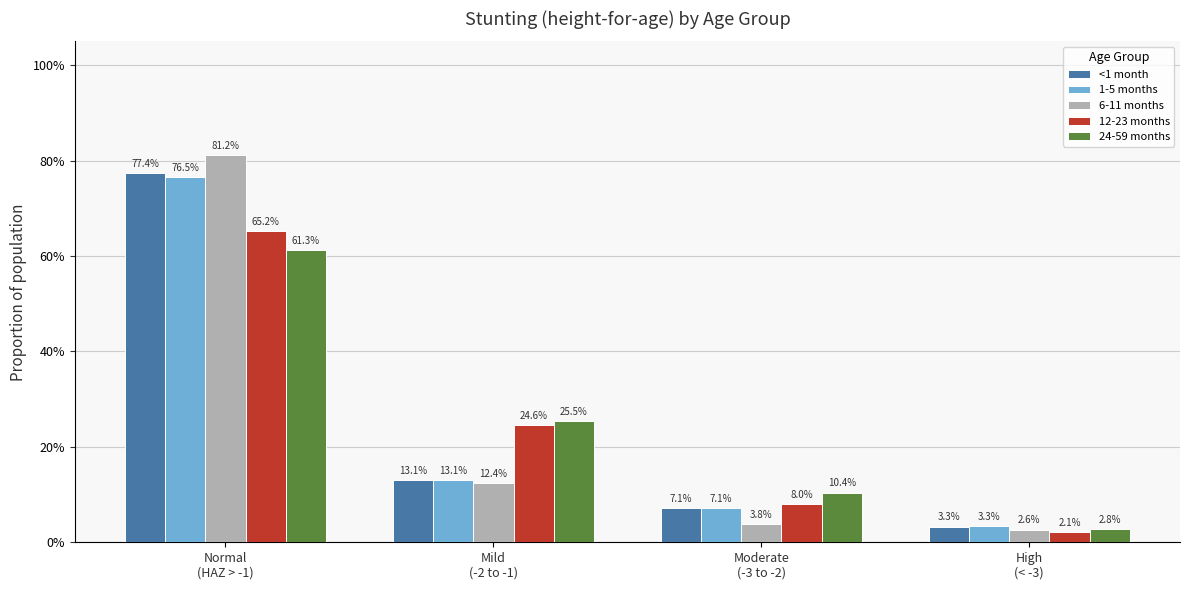

What is the difference between the maximum and minimum values in the 24-59 months series?

0.6